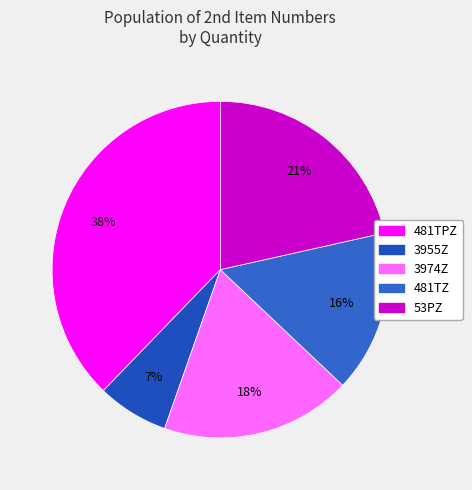

Which category has the smallest portion of the pie?

3955Z